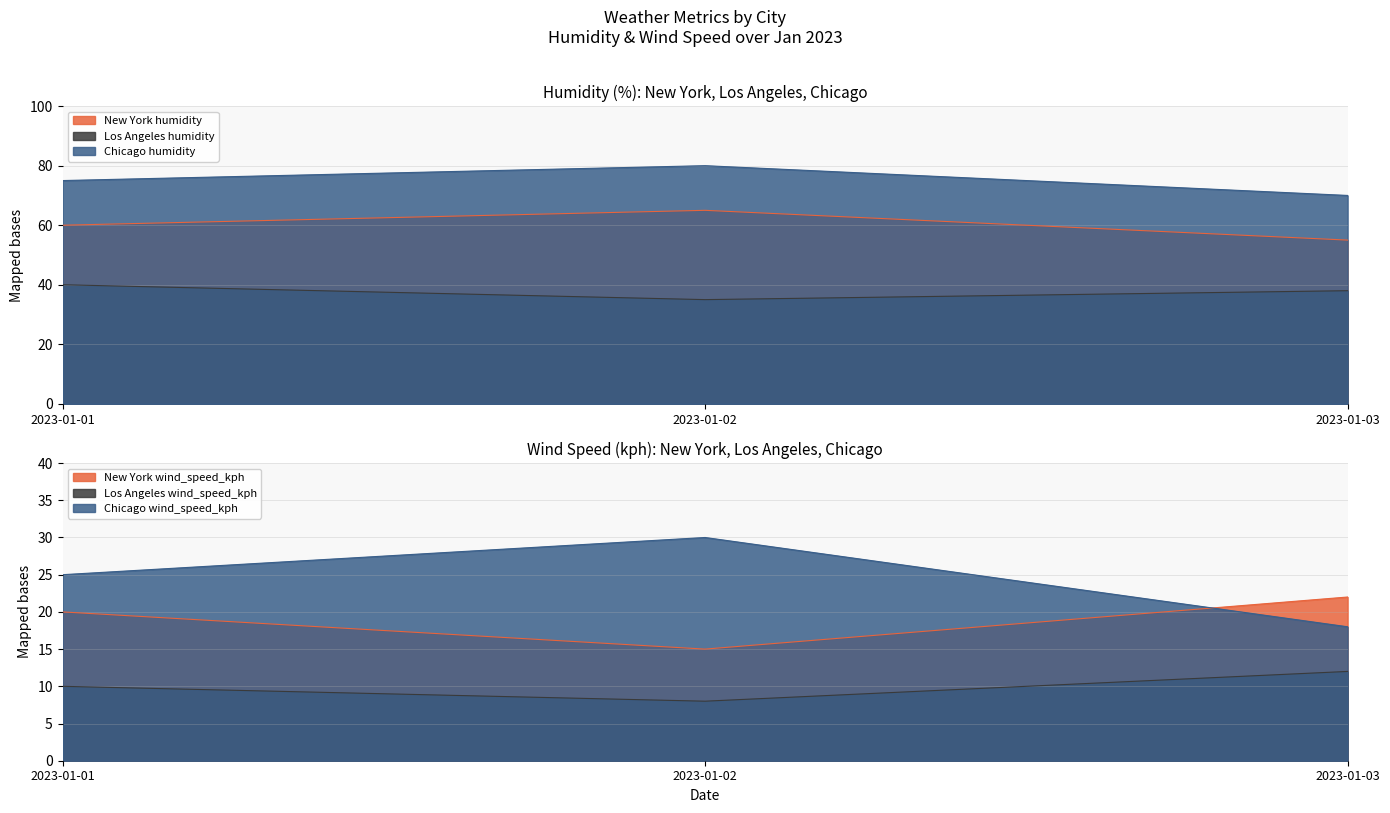

Is it true that Los Angeles wind_speed_kph equals 13 at 2023-01-02?

False